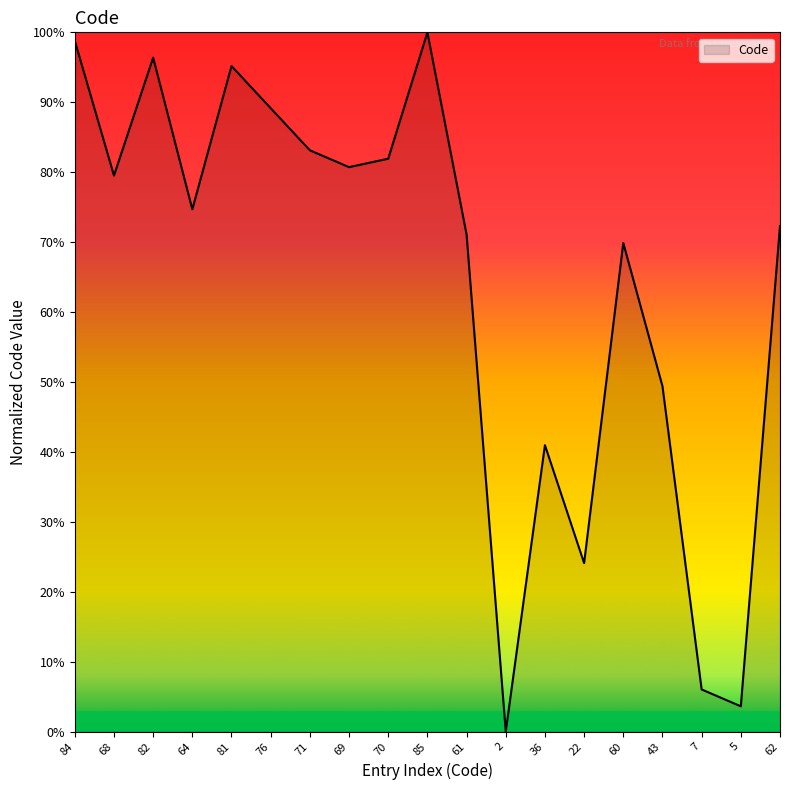

At which category does the data reach its first local peak?

82